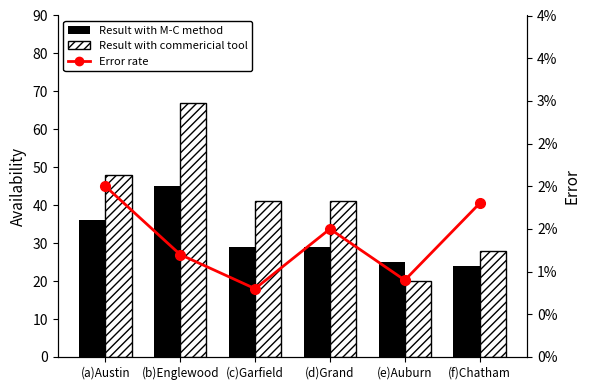

Is the value of 2016 Count at (f)Chatham greater than the value of Error rate at (c)Garfield?

Yes